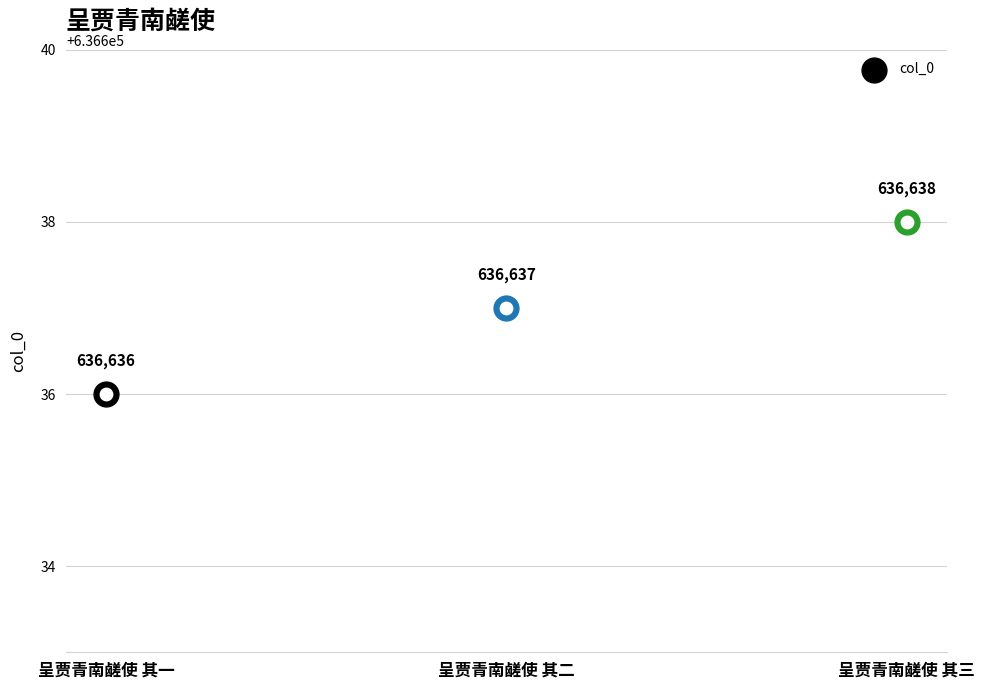

Approximately how many times larger is the value at 呈贾青南鹾使 其三 compared to 呈贾青南鹾使 其一?

1.0